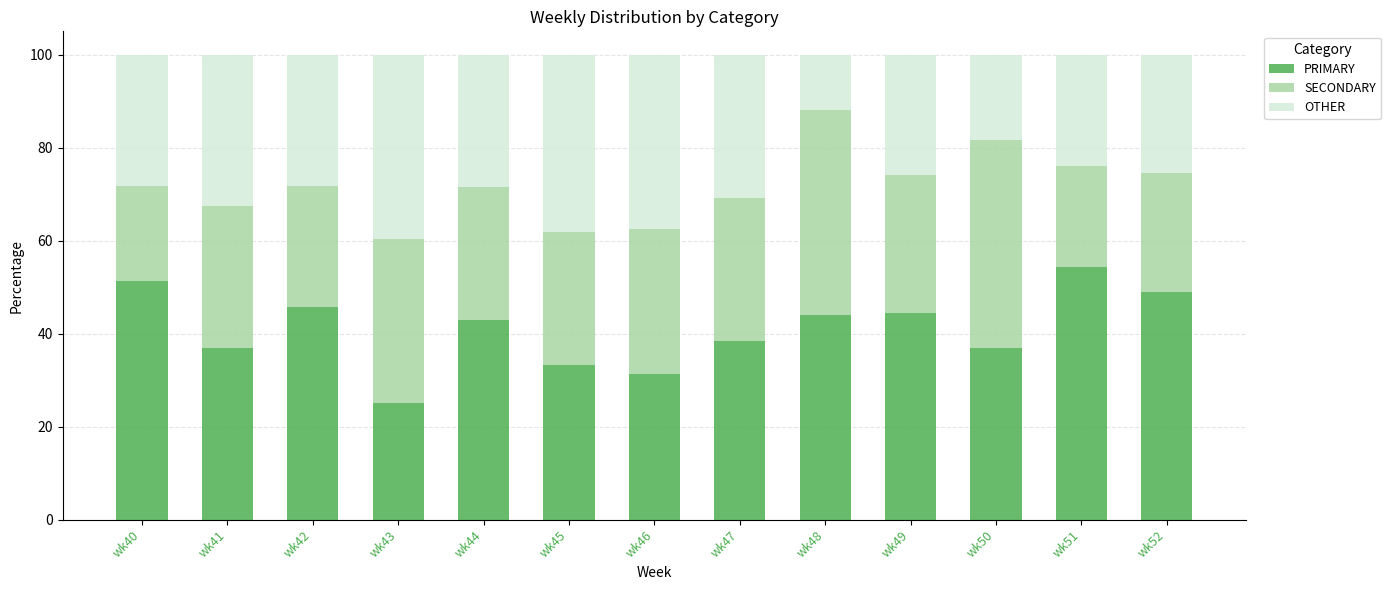

What is the total value across all series at wk43?

100.0